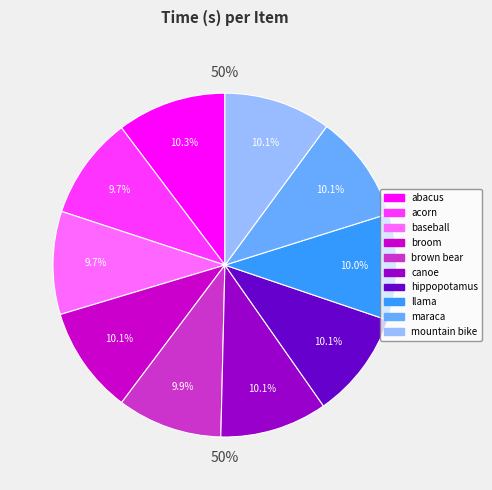

True or false: acorn accounts for 10% of the total.

True